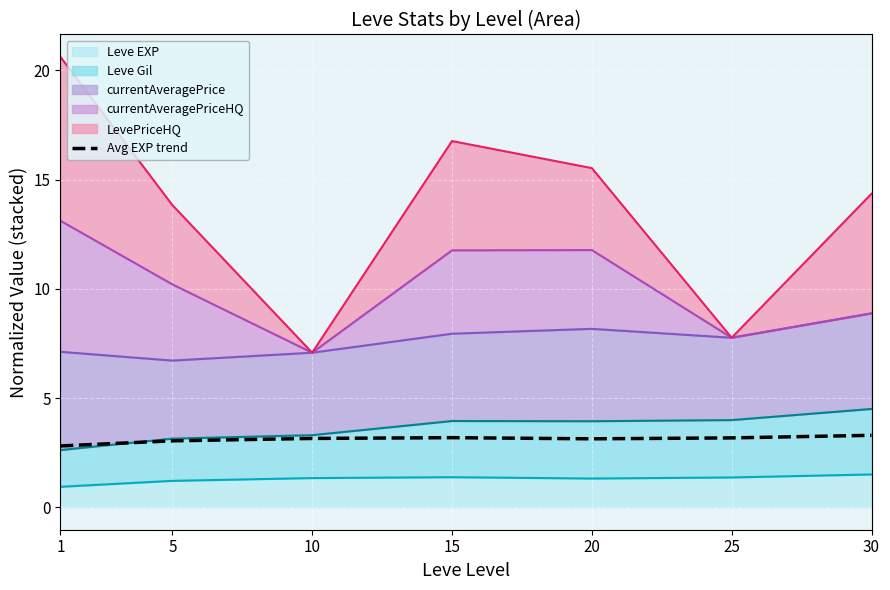

What is the value of the 5th point from the left?

3.1